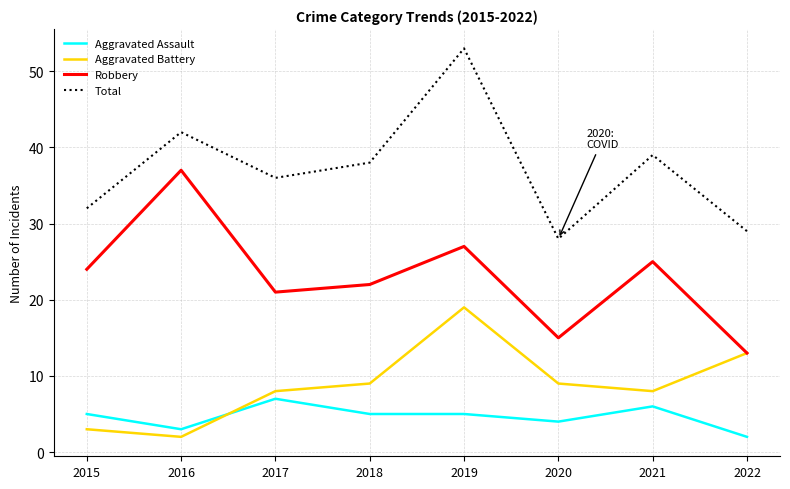

True or false: Total has more than 0 points higher than both neighbors.

True